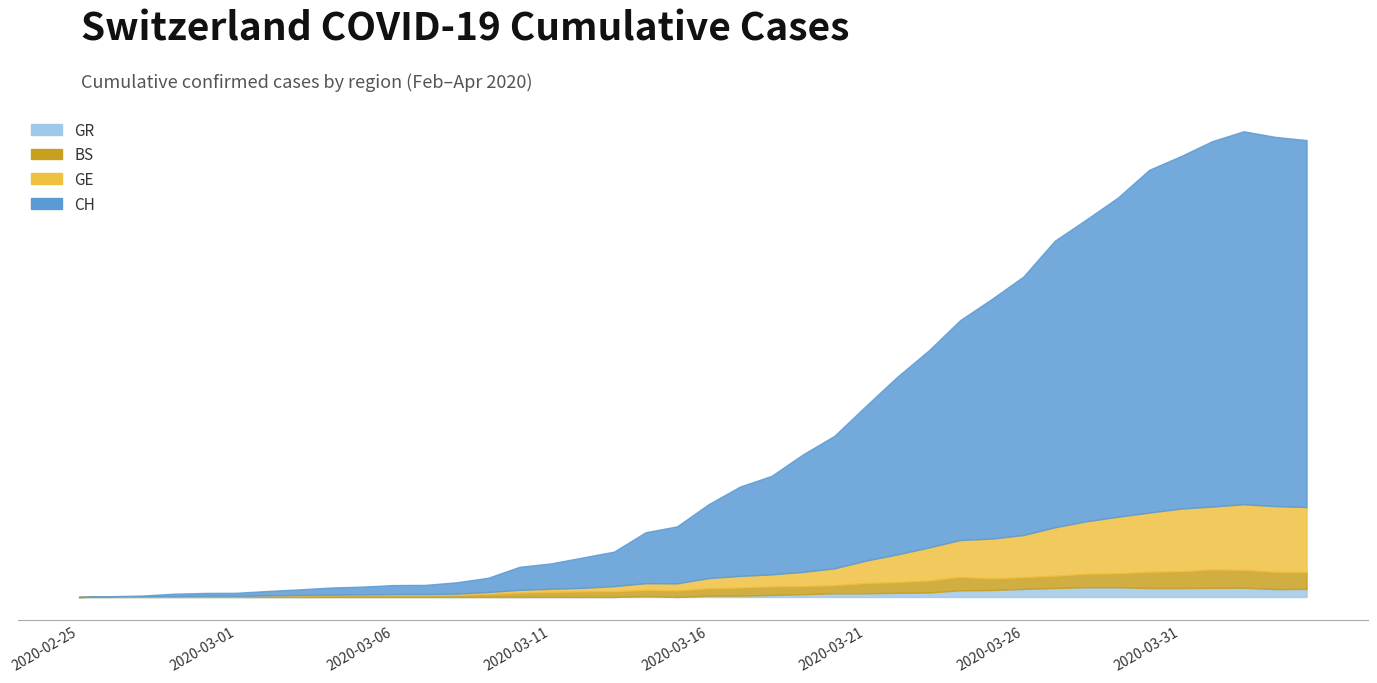

What are all the series names shown in the legend?

CH, GE, BS, GR